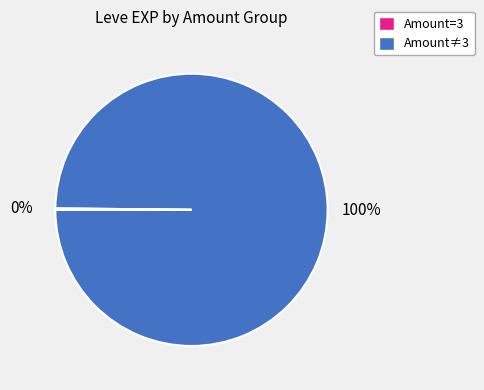

Does Amount=3 account for over 50% of the chart?

Yes